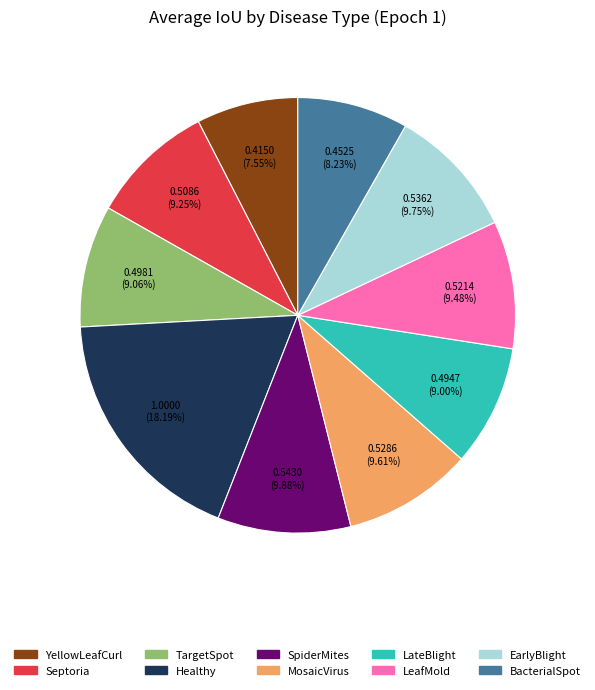

Is there any slice that represents more than half of the pie?

No